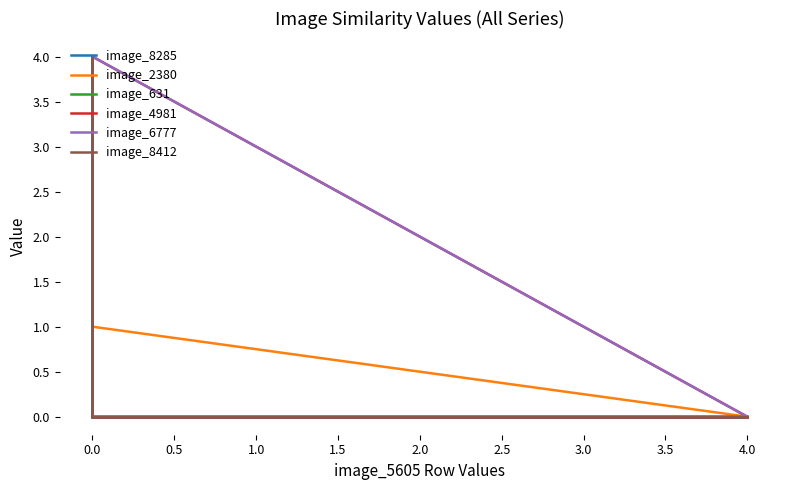

Which has a higher value, 2.5 or 0.0?

2.5